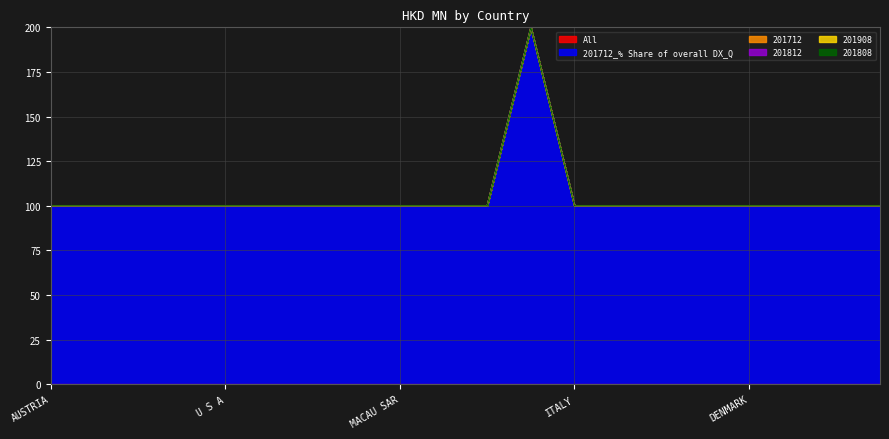

True or false: All has more than 1 interior local peaks.

False